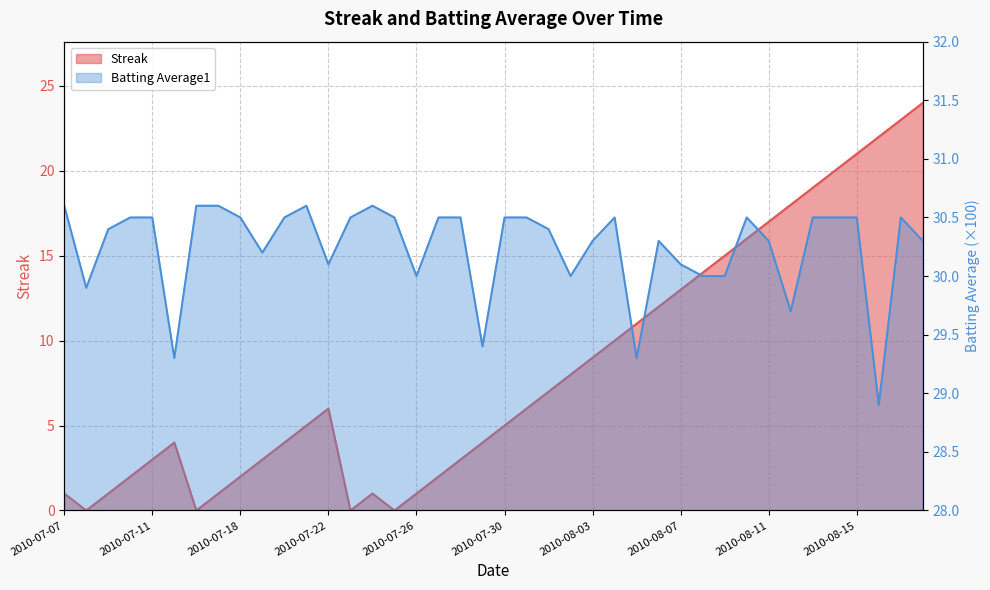

Which has a higher value, 2010-07-30 or 2010-08-04?

2010-08-04